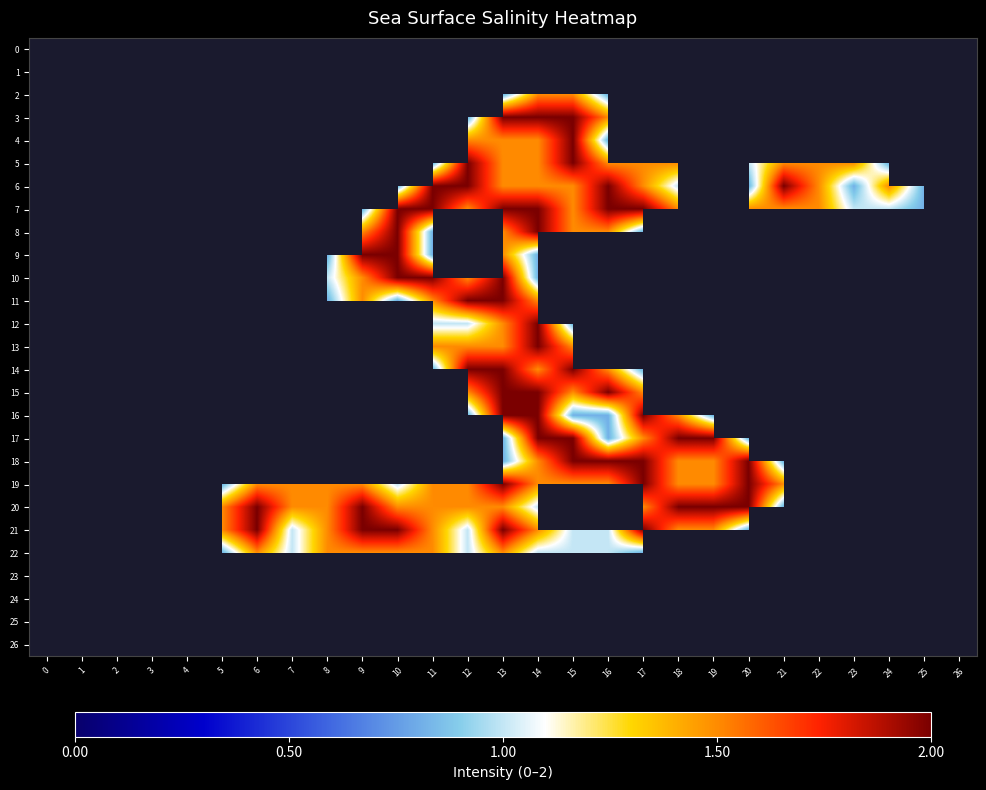

Which category has the highest value across all series?

13